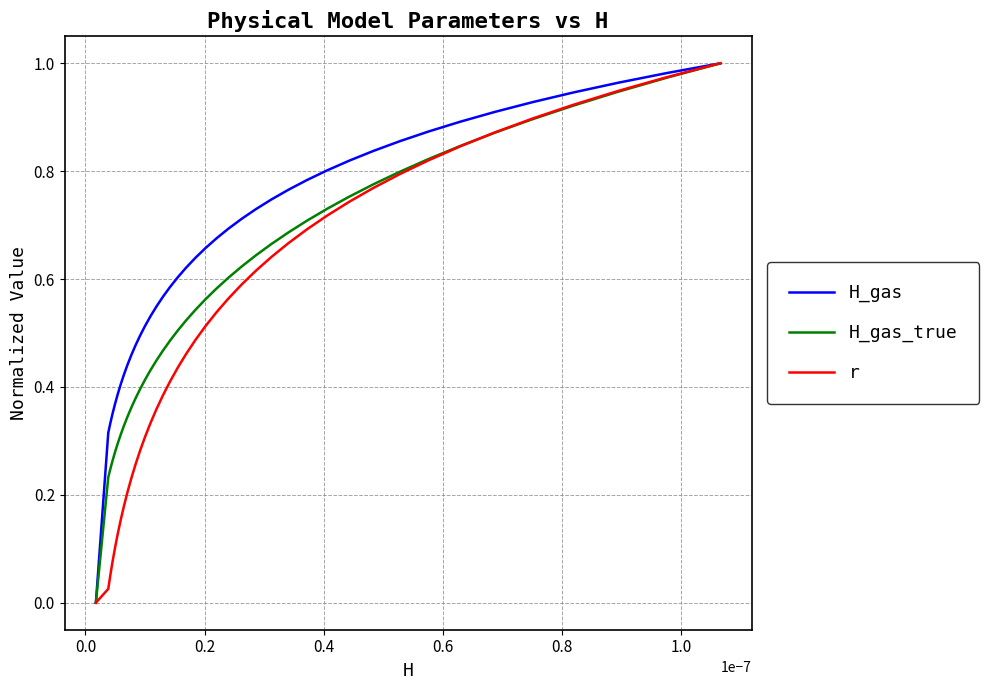

List the series in order of their overall mean, highest first.

H_gas, H_gas_true, r